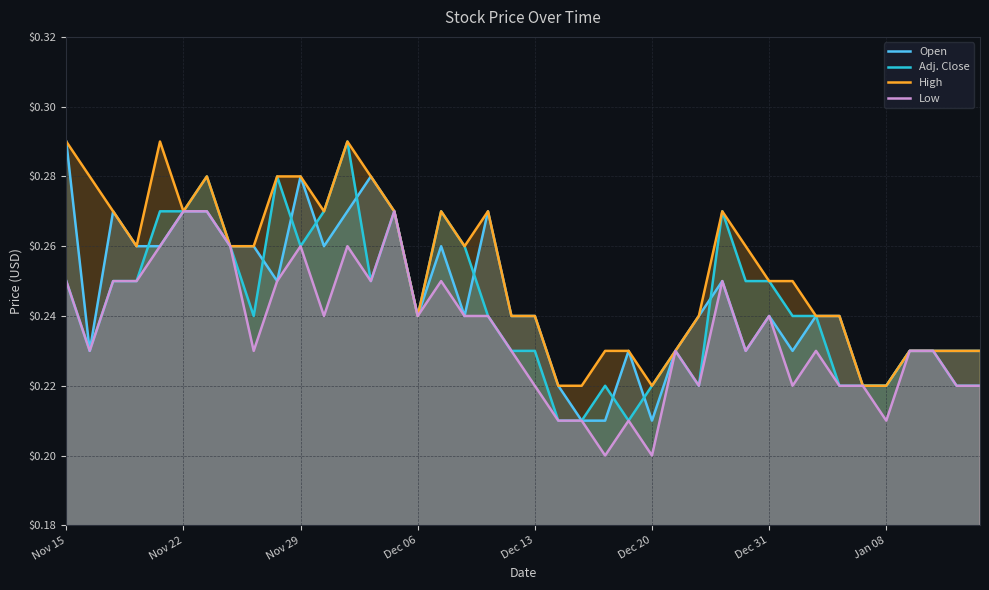

Does the chart display data point markers on the line(s)?

No